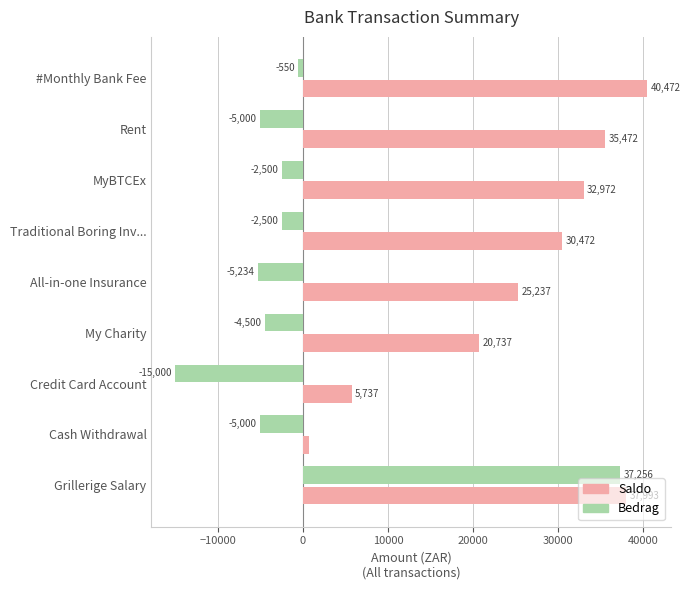

Count the number of data series in this chart.

2